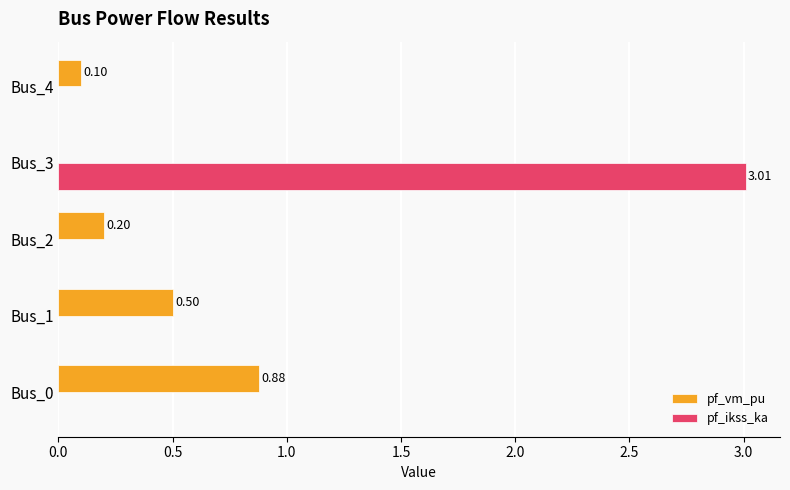

Which series changed the most between Bus_0 and Bus_1?

pf_vm_pu